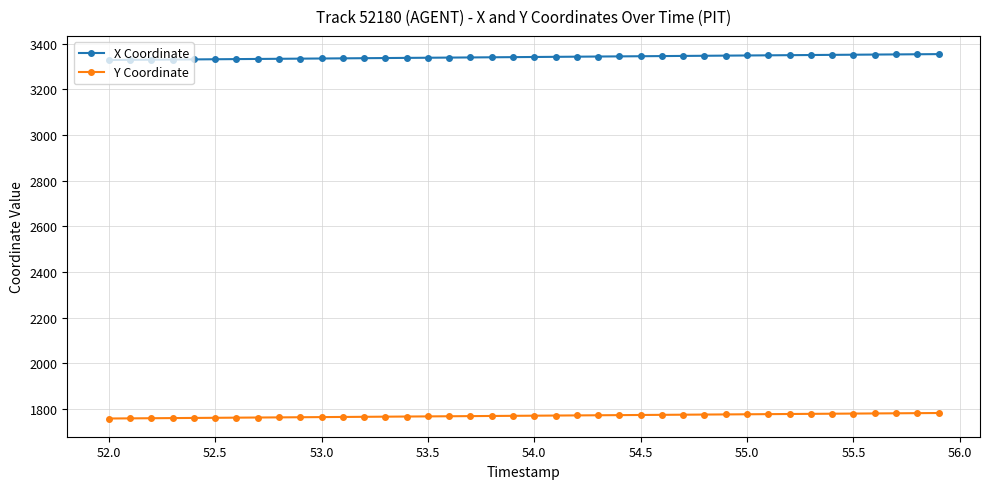

Is this an area chart (filled region under the line)?

No